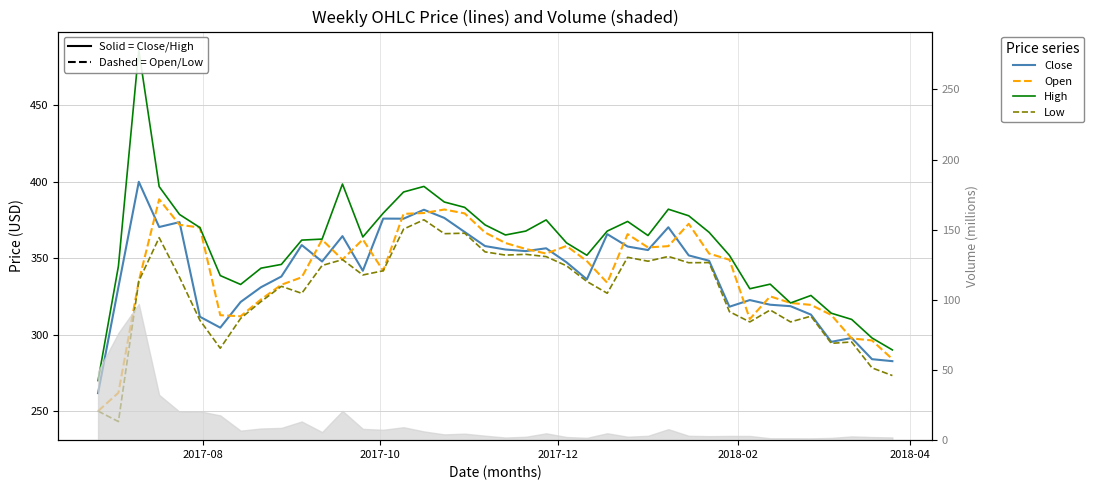

What are all the series names shown in the legend?

Close, Open, High, Low